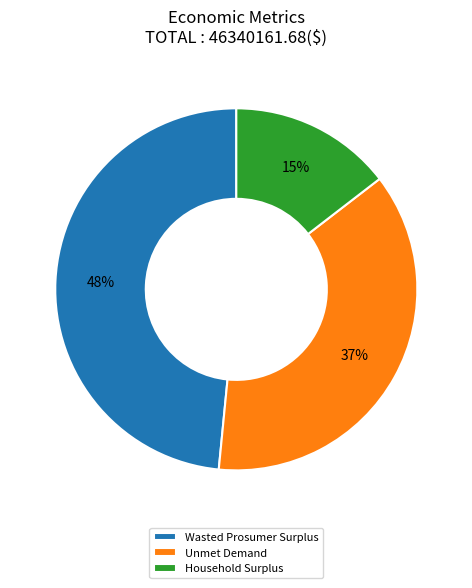

To the nearest percent, what percentage of the pie is Wasted Prosumer Surplus?

48%